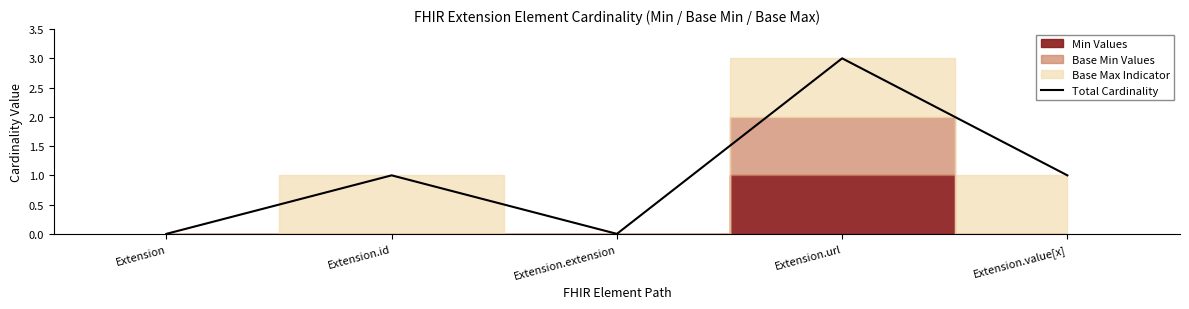

What is the change in value from Extension to Extension.url?

+3